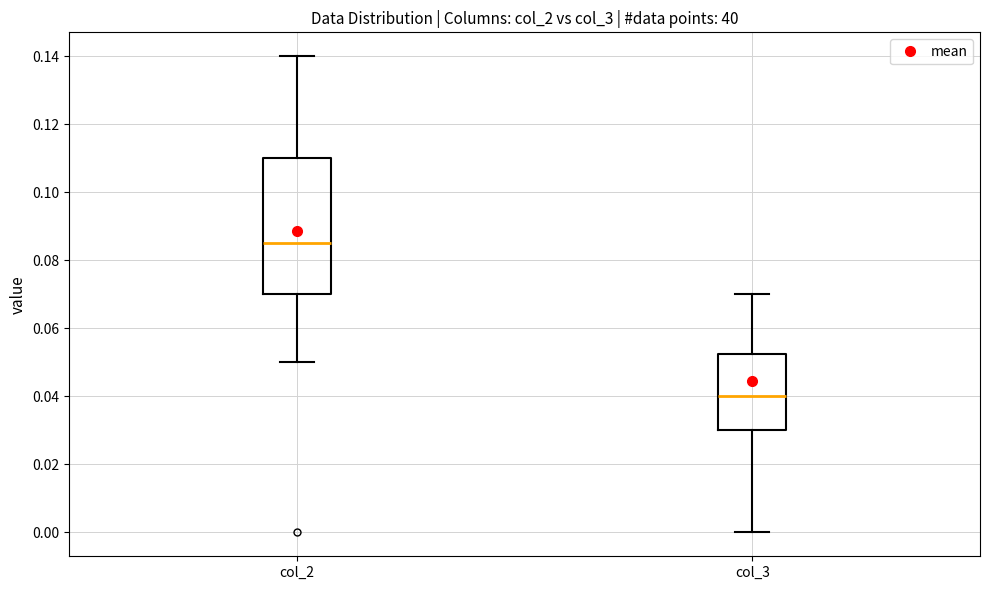

Which box has the lowest median line?

col_3